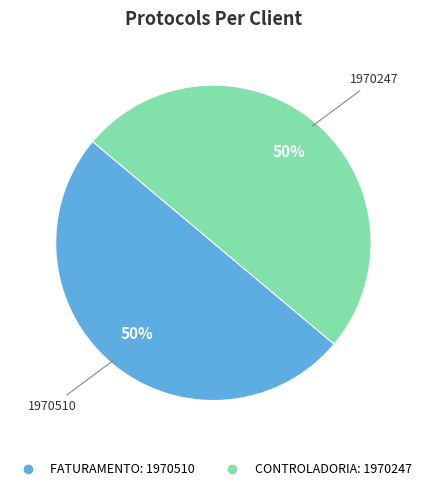

True or false: FATURAMENTO accounts for 50% of the total.

True